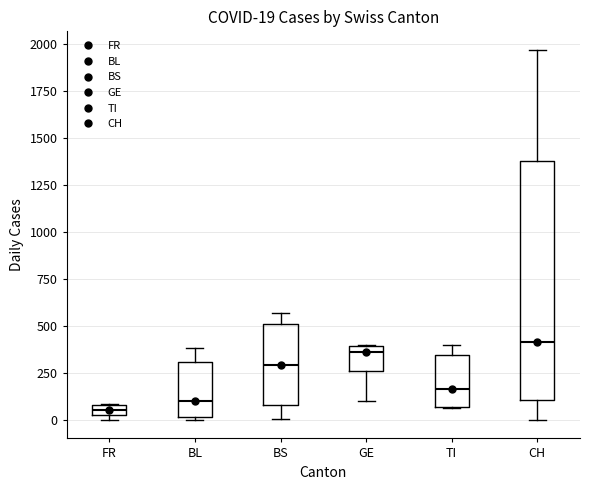

Which box is the tallest, from its lower edge to its upper edge?

CH